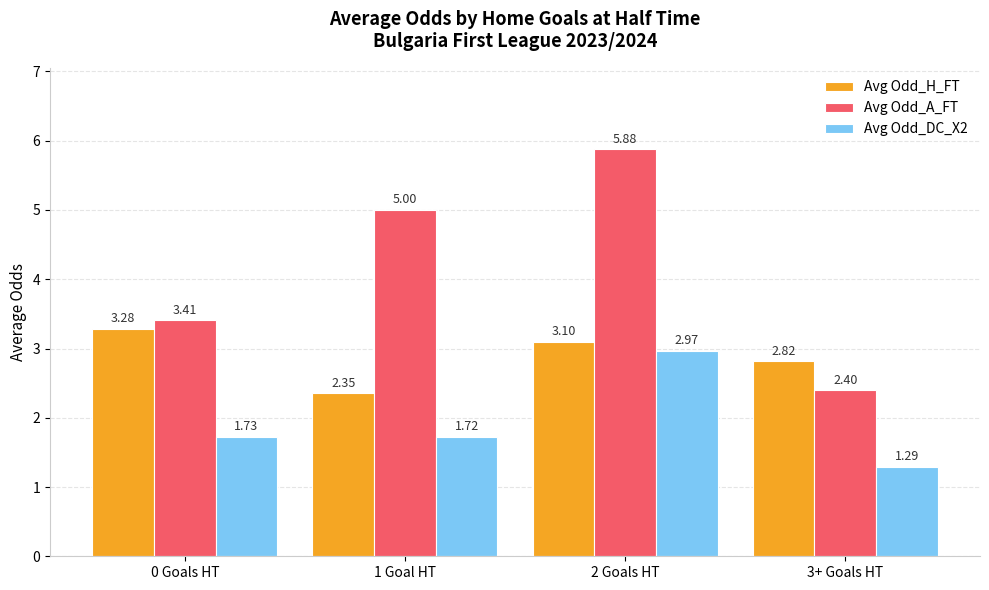

What is the average value of the Avg Odd_H_FT series?

2.9